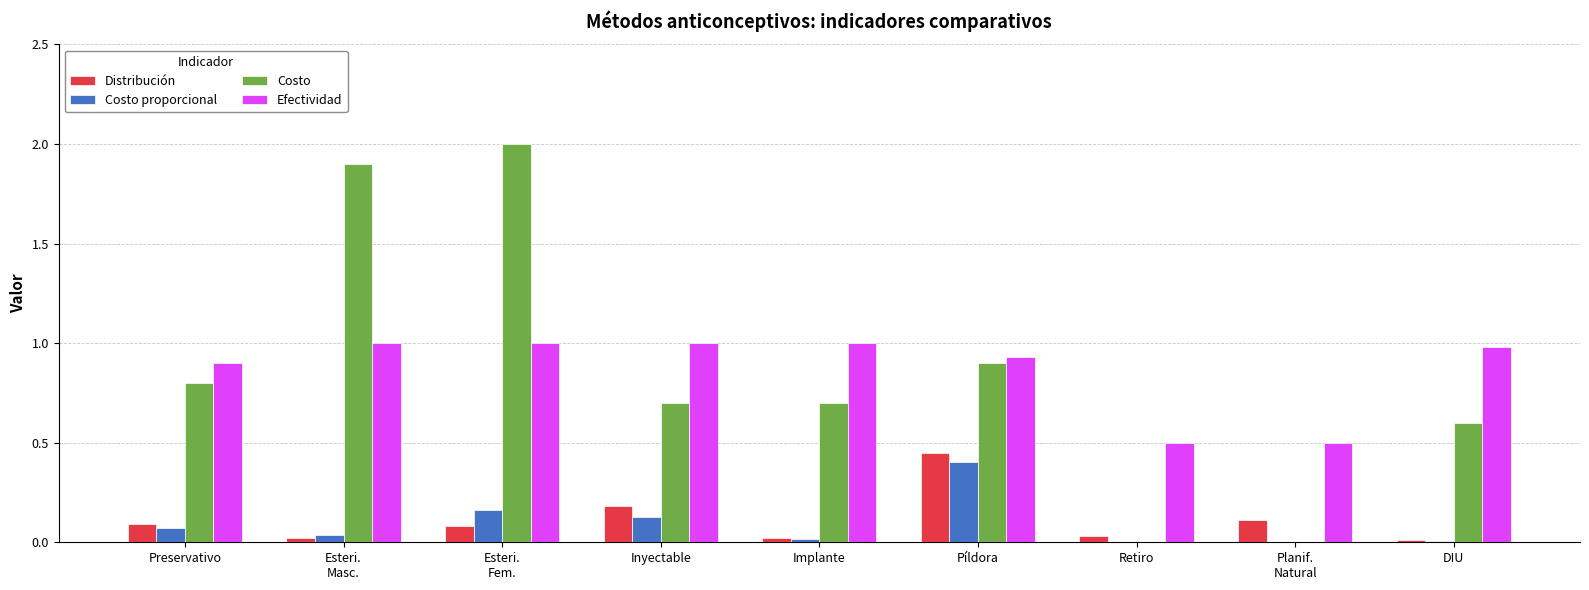

What is the maximum value for Costo proporcional?

0.4